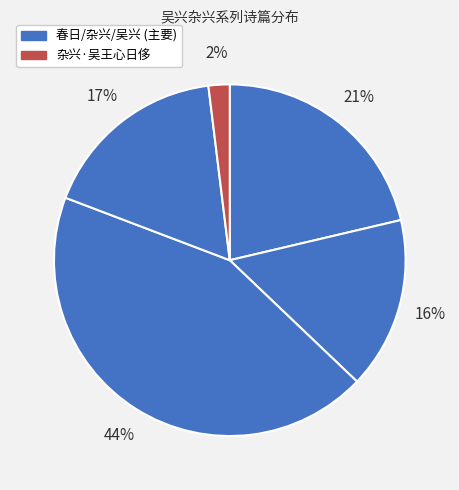

How many segments does this pie chart have?

5